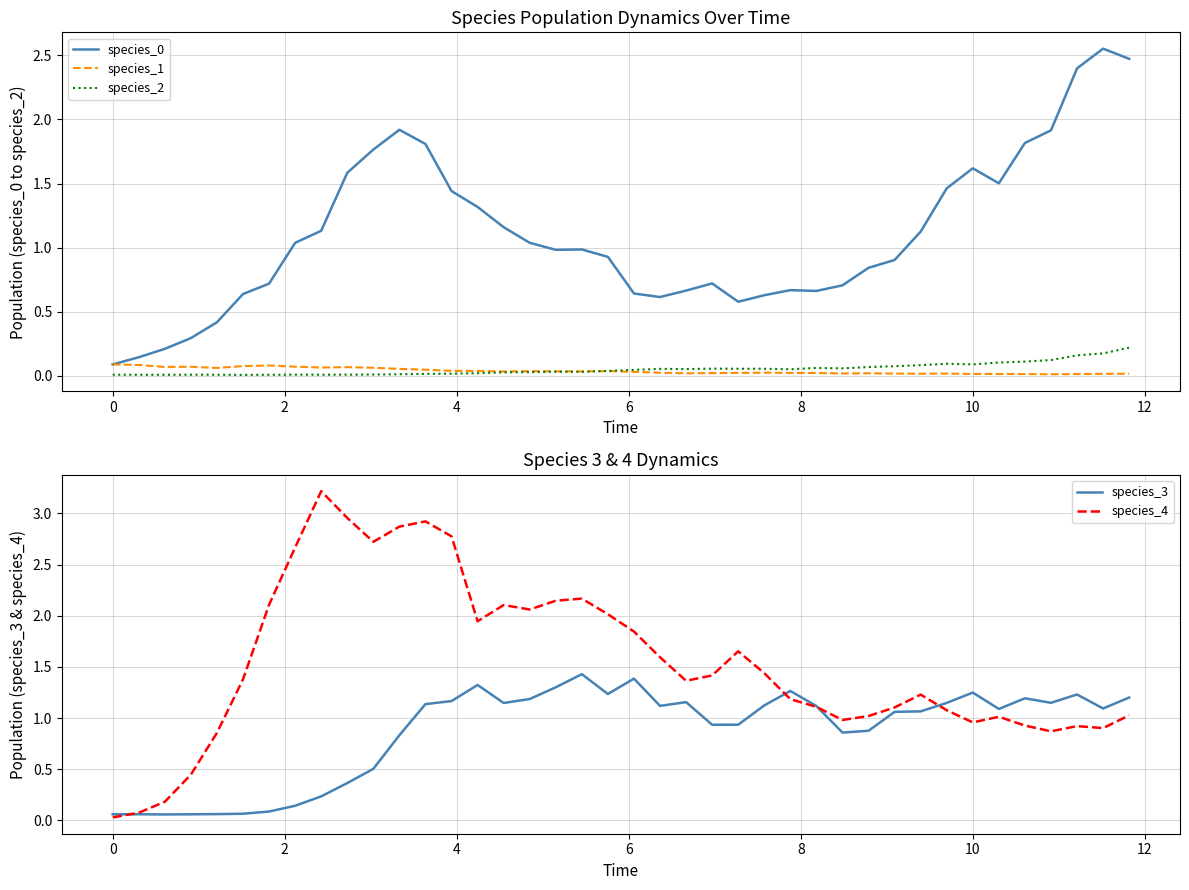

List the series in order of their peak value, lowest first.

species_1, species_2, species_3, species_0, species_4